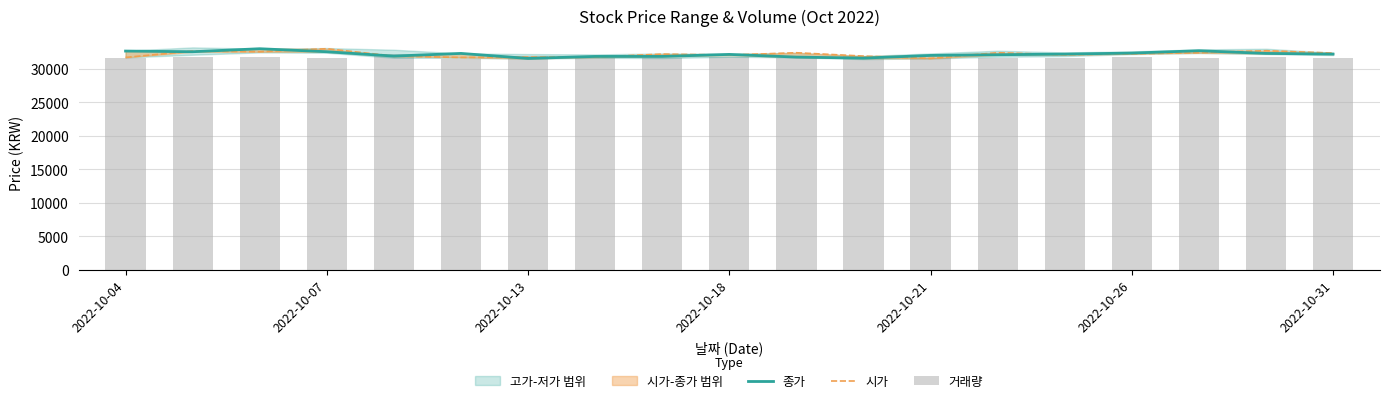

At which label is 종가 closest to 32275?

2022-10-26